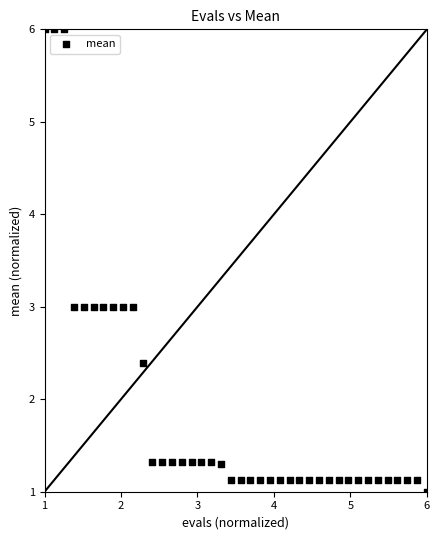

What is the range of X values (max minus min)?

5.0